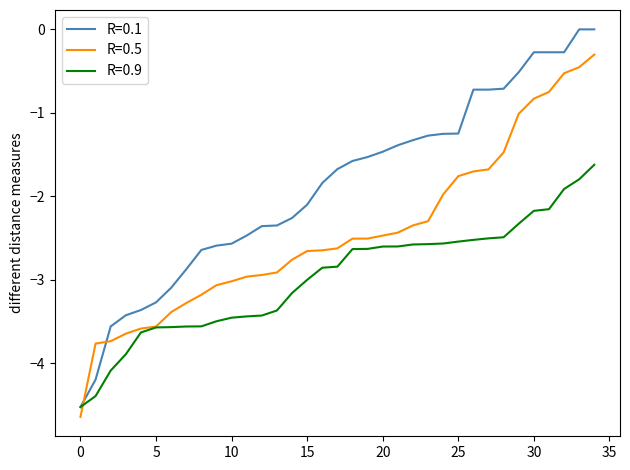

What is the minimum value shown in the chart?

-4.6